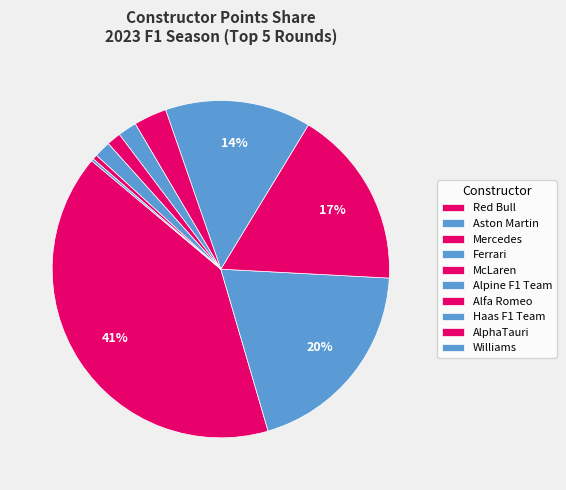

Does Alpine F1 Team account for over 50% of the chart?

No